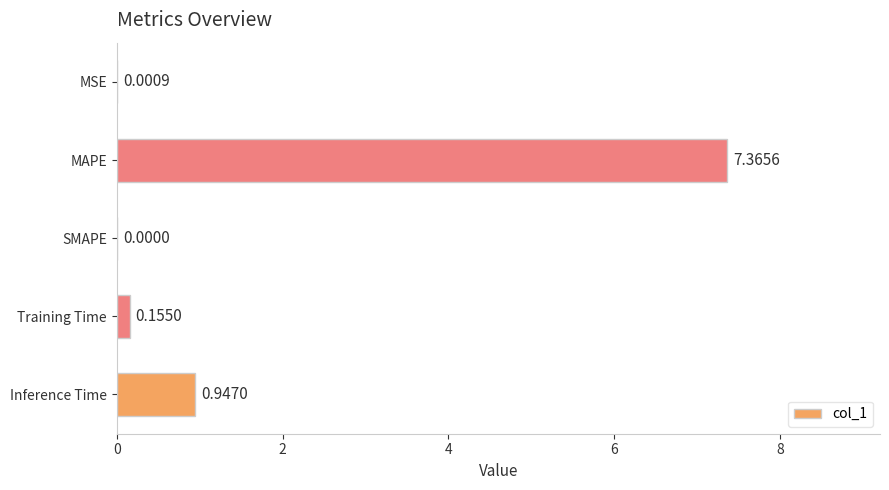

What is the greatest value displayed?

7.4